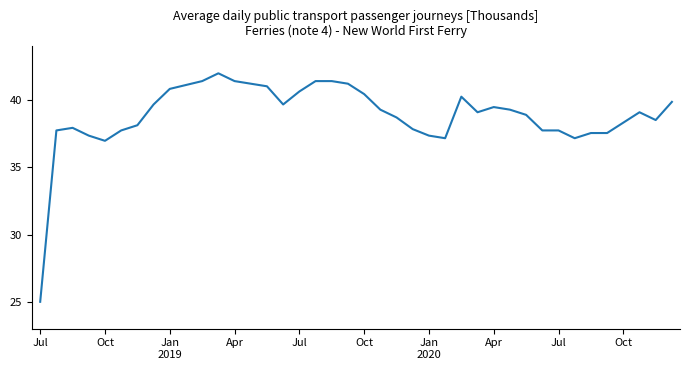

What is the difference between the maximum and second lowest values?

5.0